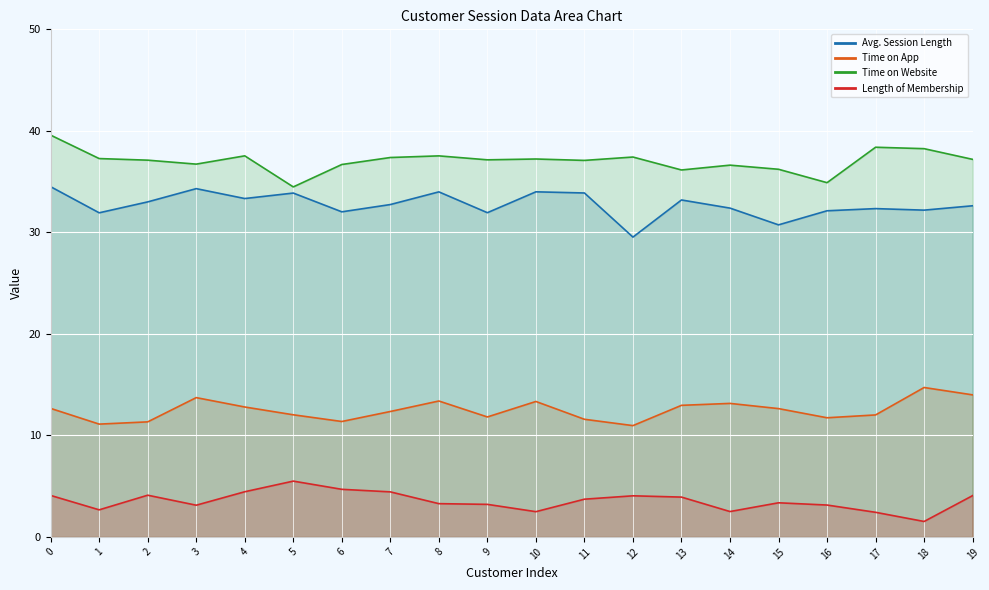

What is the difference between the maximum and second lowest values in the Time on Website series?

4.7